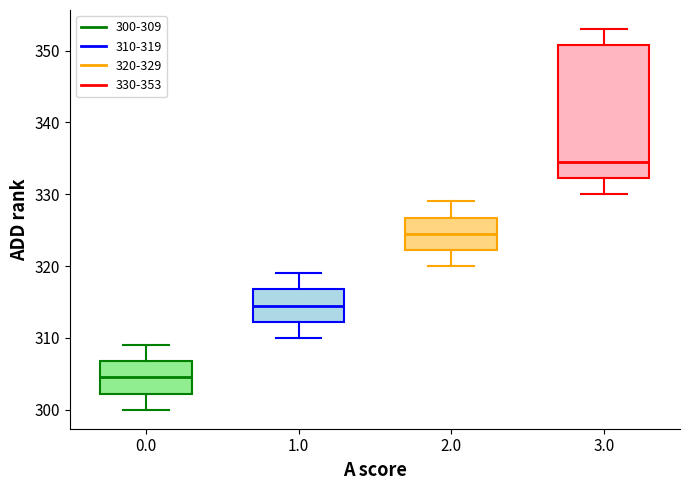

Which box has the highest median line?

3.0